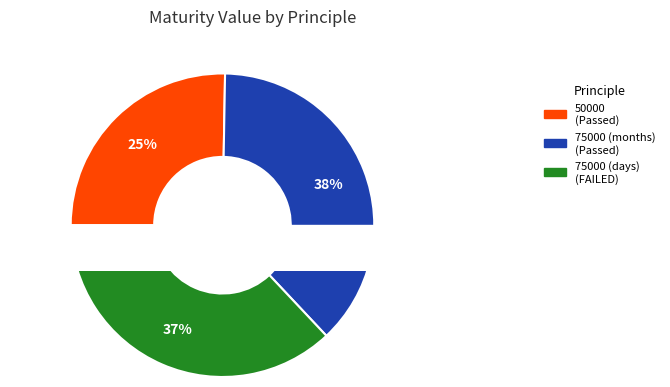

To the nearest percent, what percentage of the pie is 75000 (months)?

38%